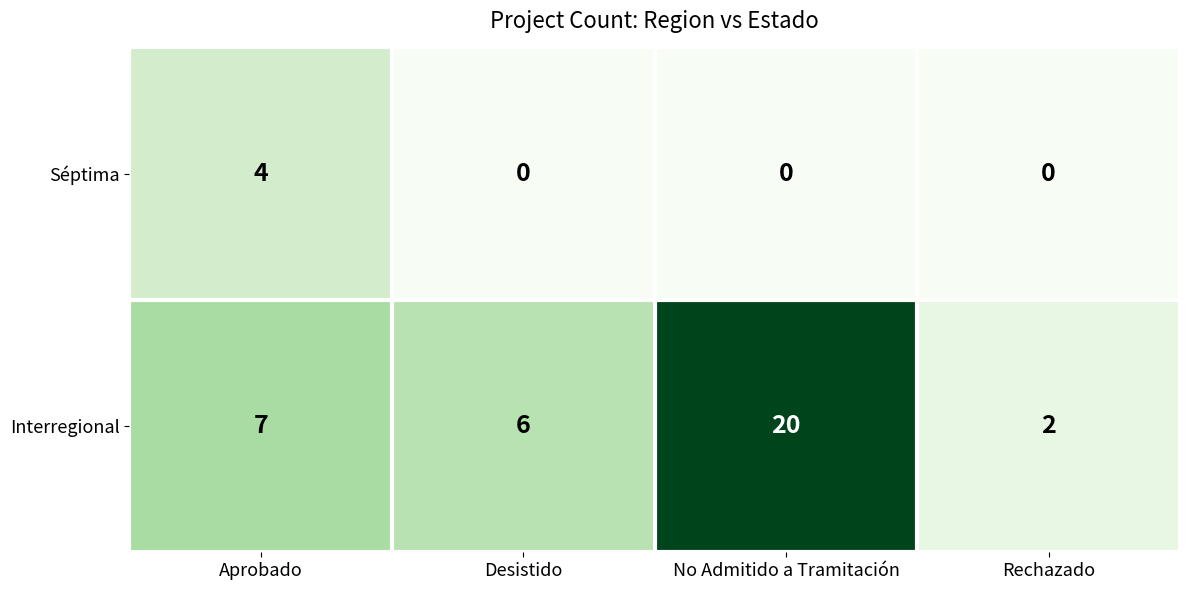

Count the number of data series in this chart.

2